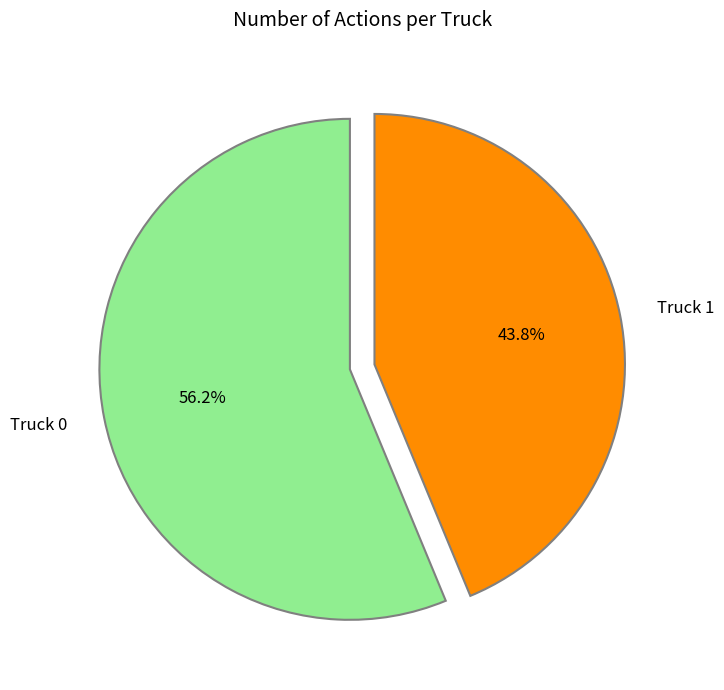

Is it true that Truck 1 is 56% of the pie?

False